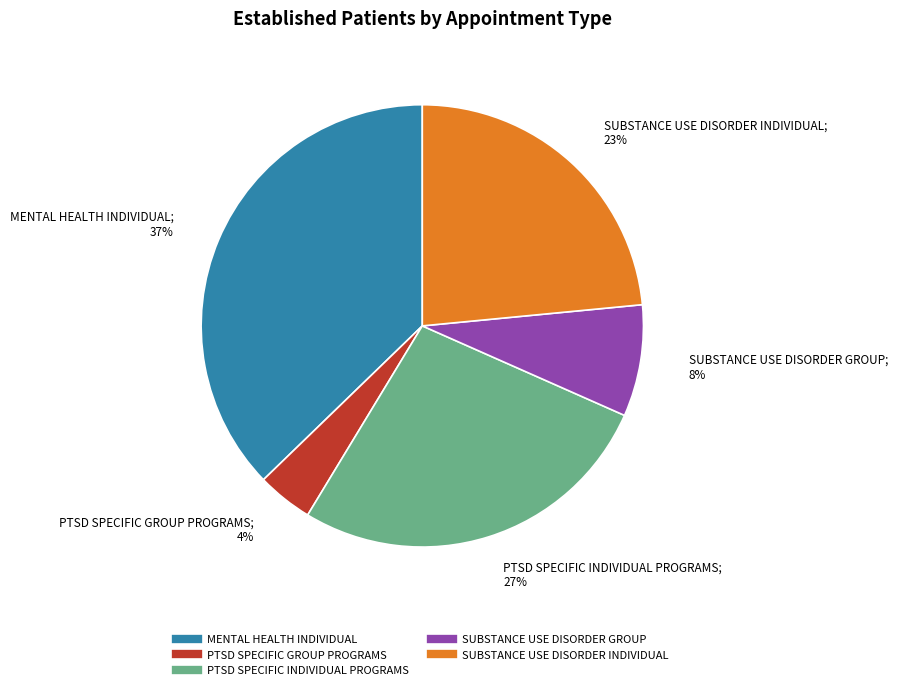

Count the number of slices in the pie.

5